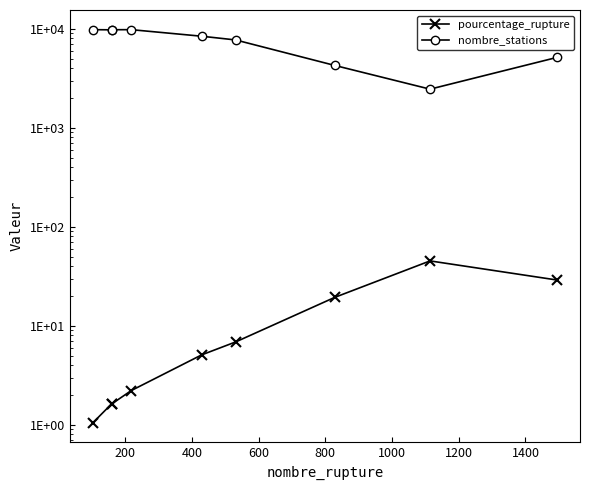

True or false: nombre_stations and pourcentage_rupture cross at least once.

False